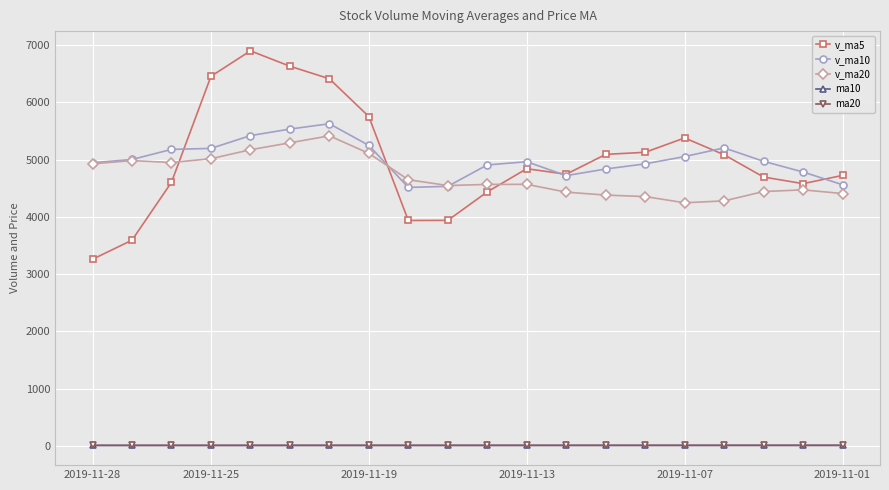

Which series has the widest spread of values?

v_ma5